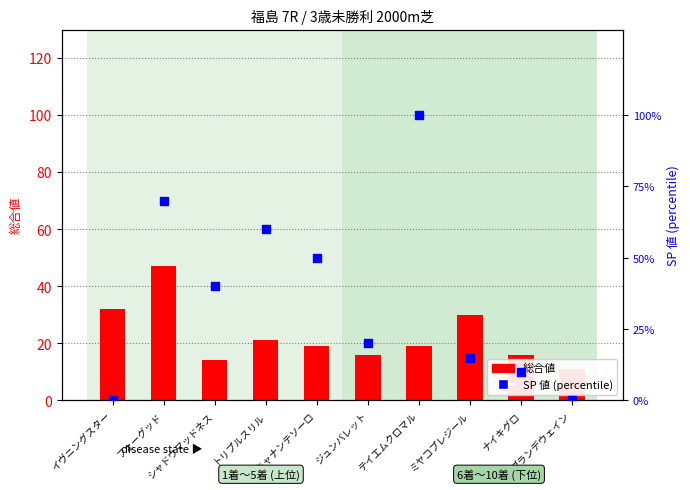

What is the total value across all series at ミヤコプレジール?

45